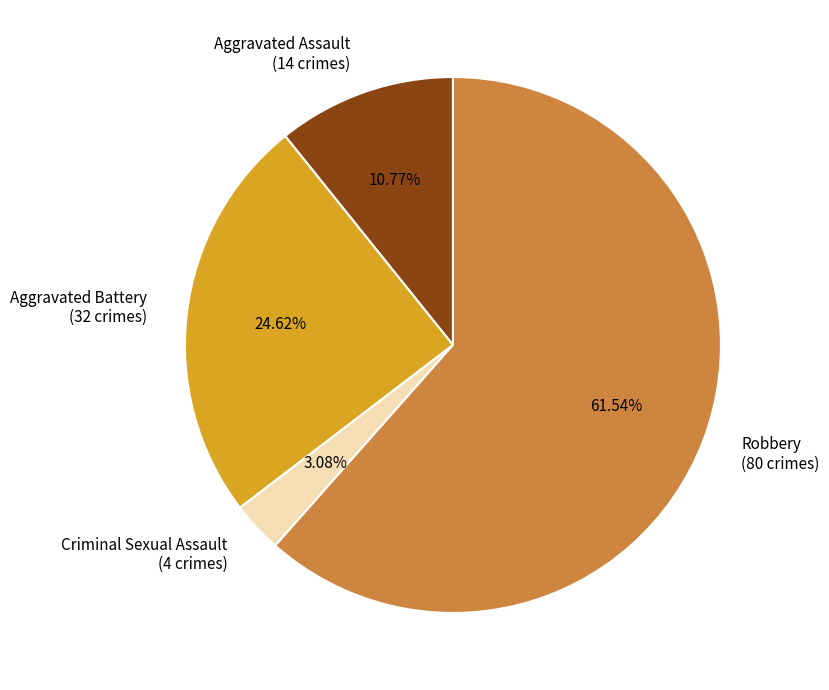

What is the ratio of the value at Aggravated Assault (14 crimes) to the value at Aggravated Battery (32 crimes)?

0.4